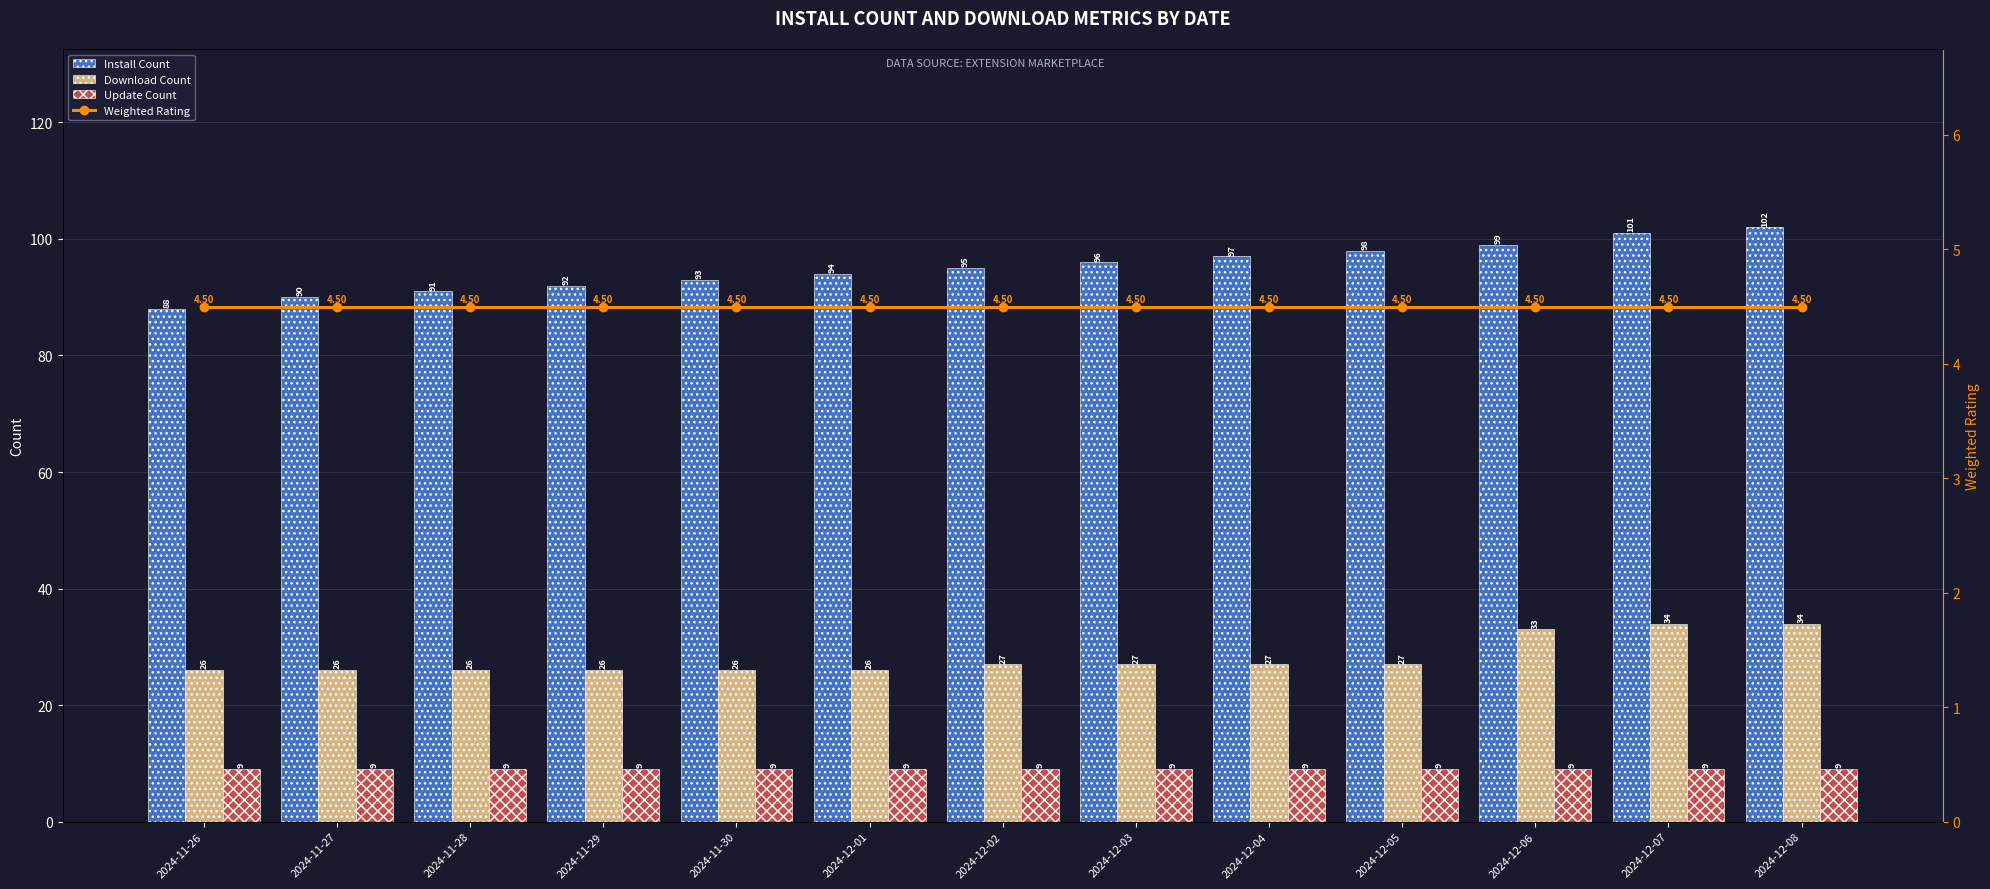

True or false: Download Count has a value of 59.4 at 2024-12-08.

False